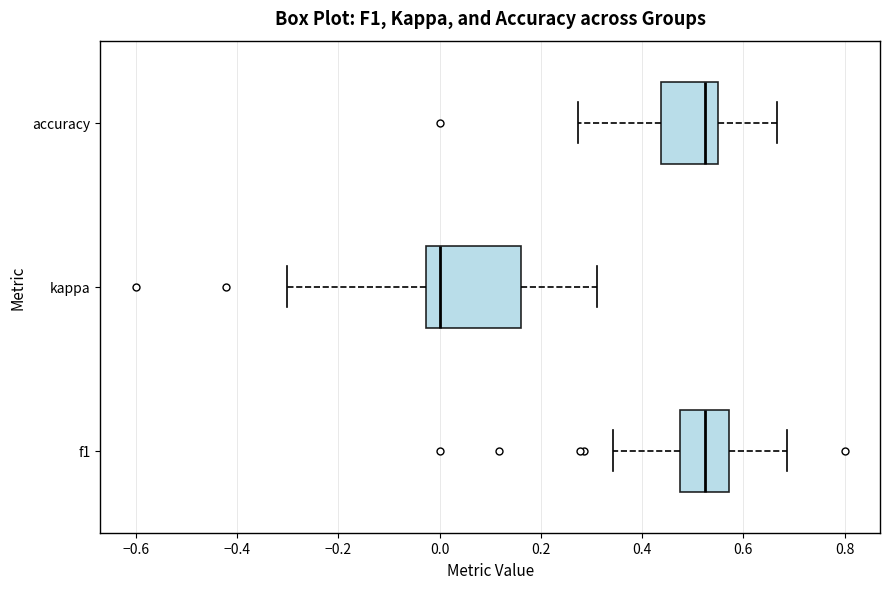

Reading bottom to top, read every box against the x-axis: the position of its median line, the range the box covers, and the ends of its whiskers. The values are not printed on the chart, so give them approximately, as read against the axis.

f1: median 0.52, box 0.48 to 0.58, whiskers 0.34 to 0.68
kappa: median 0.00, box -0.02 to 0.16, whiskers -0.30 to 0.32
accuracy: median 0.52, box 0.44 to 0.56, whiskers 0.28 to 0.66